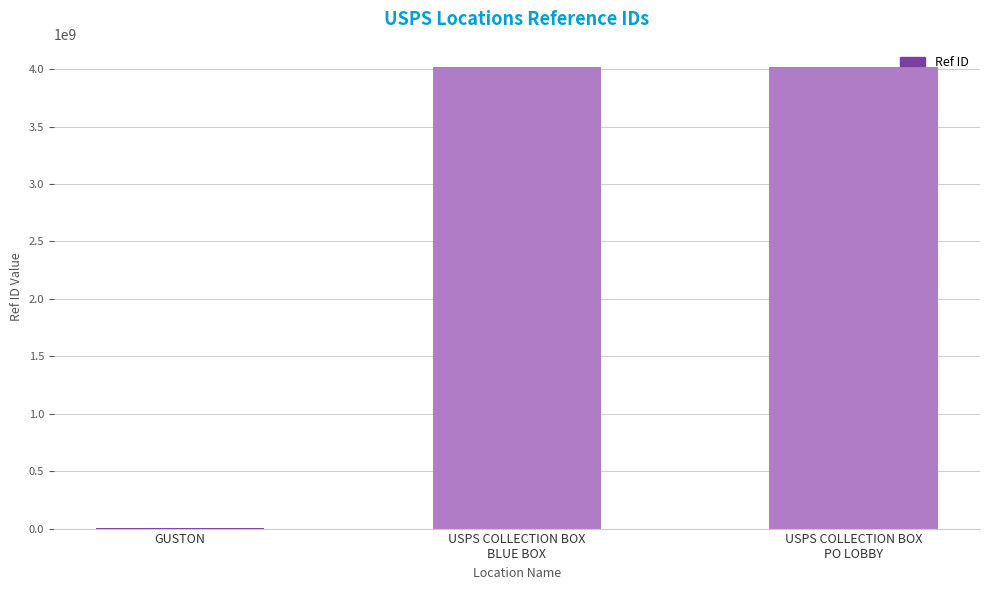

What is the sum of all values?

8029765883